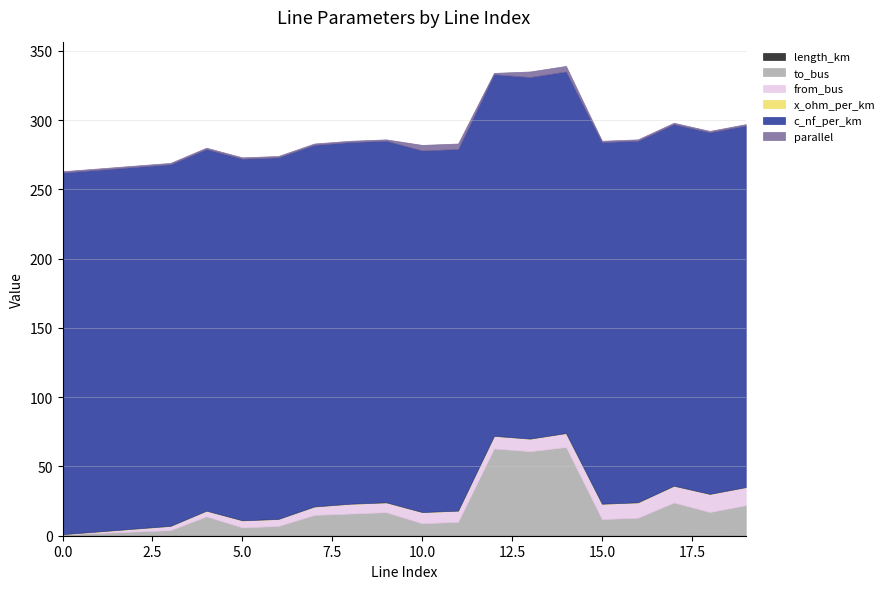

Reading right to left, transcribe all the data shown in this chart.

length_km: 19=0.0	18=0.1	17=0.0	16=0.0	15=0.0	14=0.0	13=0.0	12=0.0	11=0.0	10=0.0	9=0.0	8=0.0	7=0.0	6=0.0	5=0.0	4=0.0	3=0.0	2=0.0	1=0.0	0=0.0
to_bus: 19=22.0	18=17.0	17=24.0	16=13.0	15=12.0	14=64.0	13=61.0	12=63.0	11=10.0	10=9.0	9=17.0	8=16.0	7=15.0	6=7.0	5=6.0	4=14.0	3=4.0	2=3.0	1=2.0	0=1.0
from_bus: 19=13.0	18=13.0	17=12.0	16=11.0	15=11.0	14=10.0	13=9.0	12=9.0	11=8.0	10=8.0	9=7.0	8=7.0	7=6.0	6=5.0	5=5.0	4=4.0	3=3.0	2=2.0	1=1.0	0=0.0
x_ohm_per_km: 19=0.1	18=0.1	17=0.1	16=0.1	15=0.1	14=0.1	13=0.1	12=0.1	11=0.1	10=0.1	9=0.1	8=0.1	7=0.1	6=0.1	5=0.1	4=0.1	3=0.1	2=0.1	1=0.1	0=0.1
c_nf_per_km: 19=261.0	18=261.0	17=261.0	16=261.0	15=261.0	14=261.0	13=261.0	12=261.0	11=261.0	10=261.0	9=261.0	8=261.0	7=261.0	6=261.0	5=261.0	4=261.0	3=261.0	2=261.0	1=261.0	0=261.0
parallel: 19=1.0	18=1.0	17=1.0	16=1.0	15=1.0	14=4.0	13=4.0	12=1.0	11=4.0	10=4.0	9=1.0	8=1.0	7=1.0	6=1.0	5=1.0	4=1.0	3=1.0	2=1.0	1=1.0	0=1.0